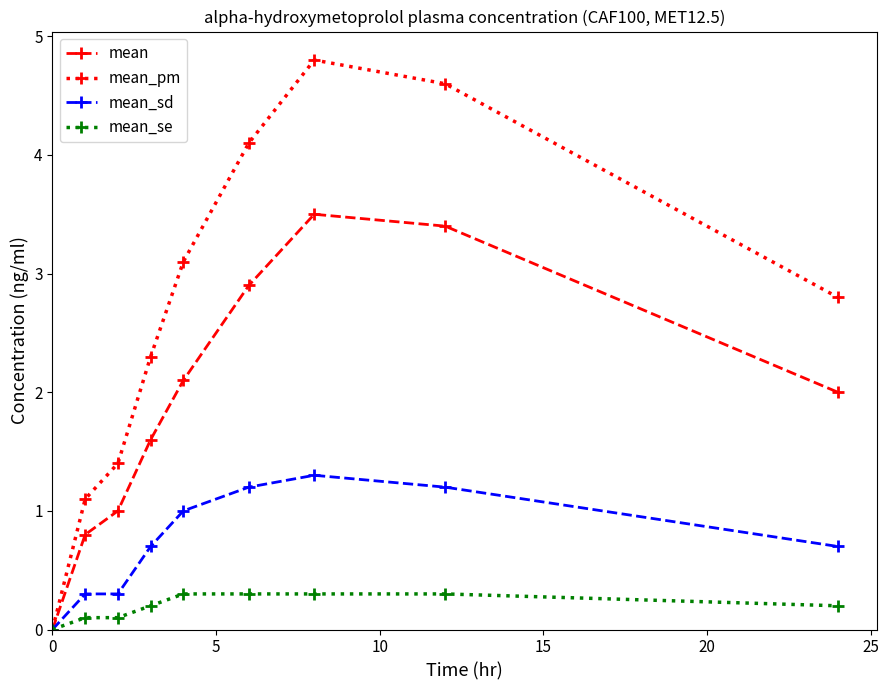

What is the greatest value displayed?

4.8